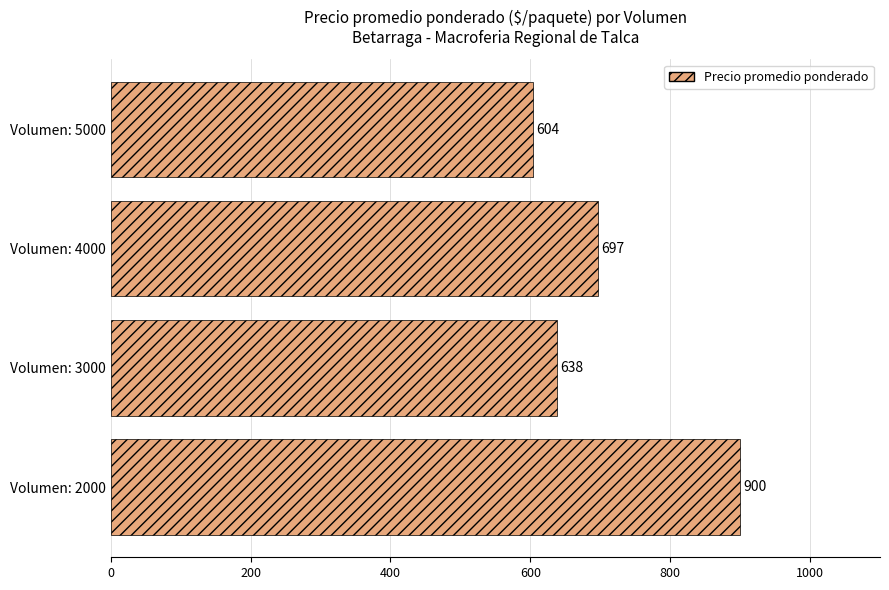

The value at Volumen: 3000 is 638. True or false?

True